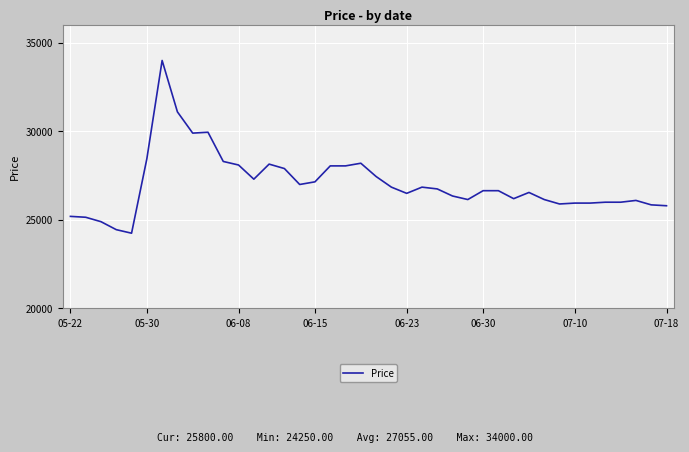

What is the difference between the maximum and minimum values?

9750